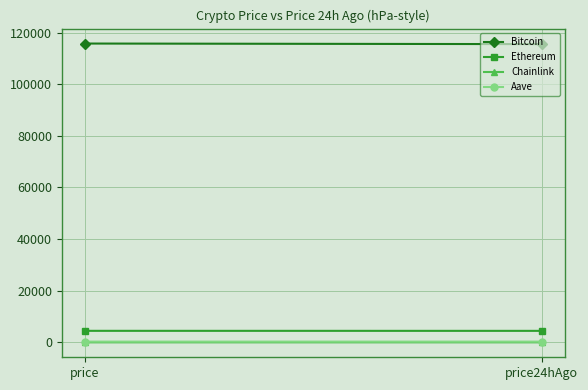

What is the difference between the maximum and minimum values in the Chainlink series?

0.1